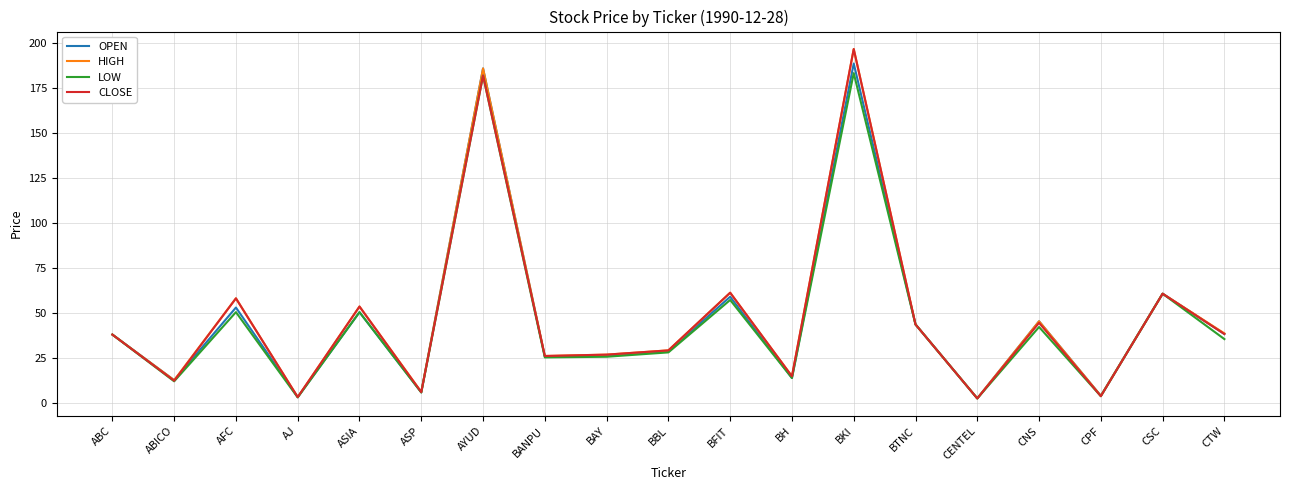

Is the value of CLOSE at AJ greater than the value of LOW at BANPU?

No